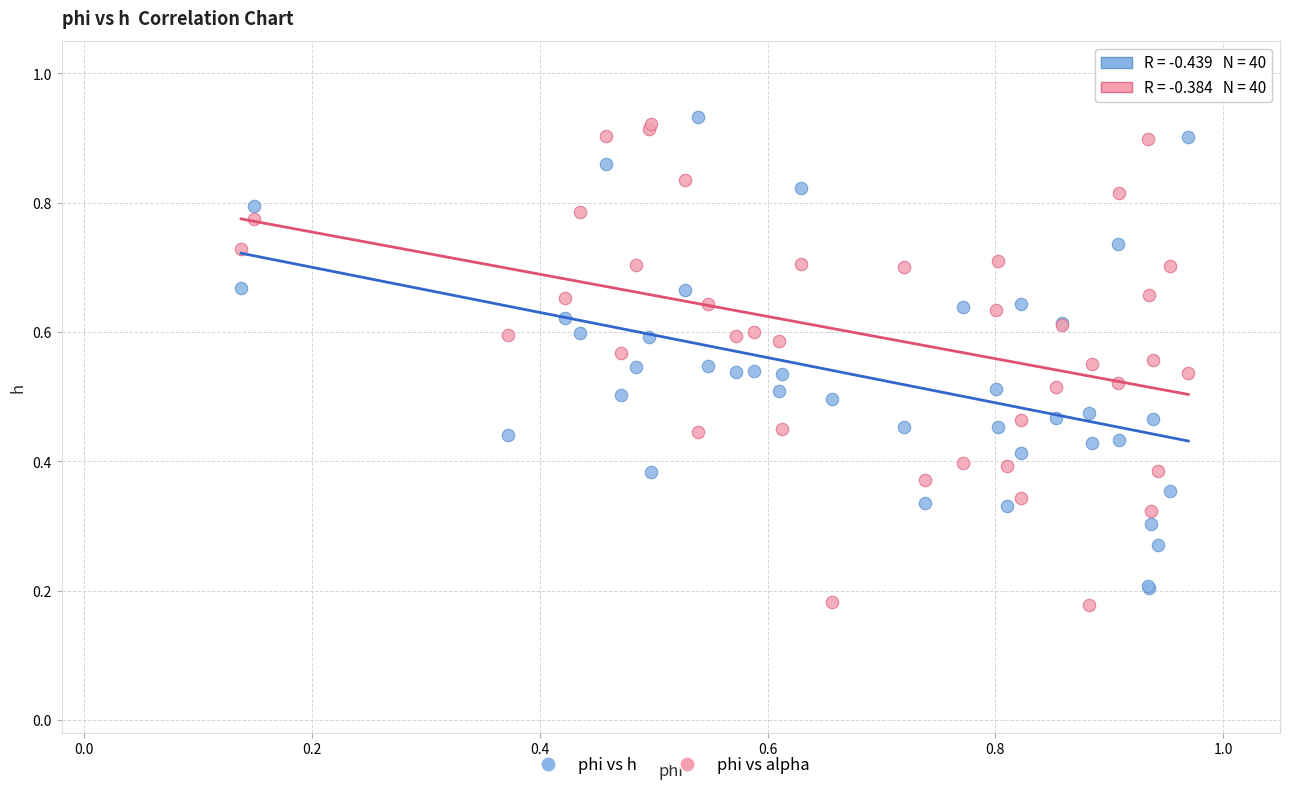

What are all the series names shown in the legend?

phi vs h, phi vs alpha